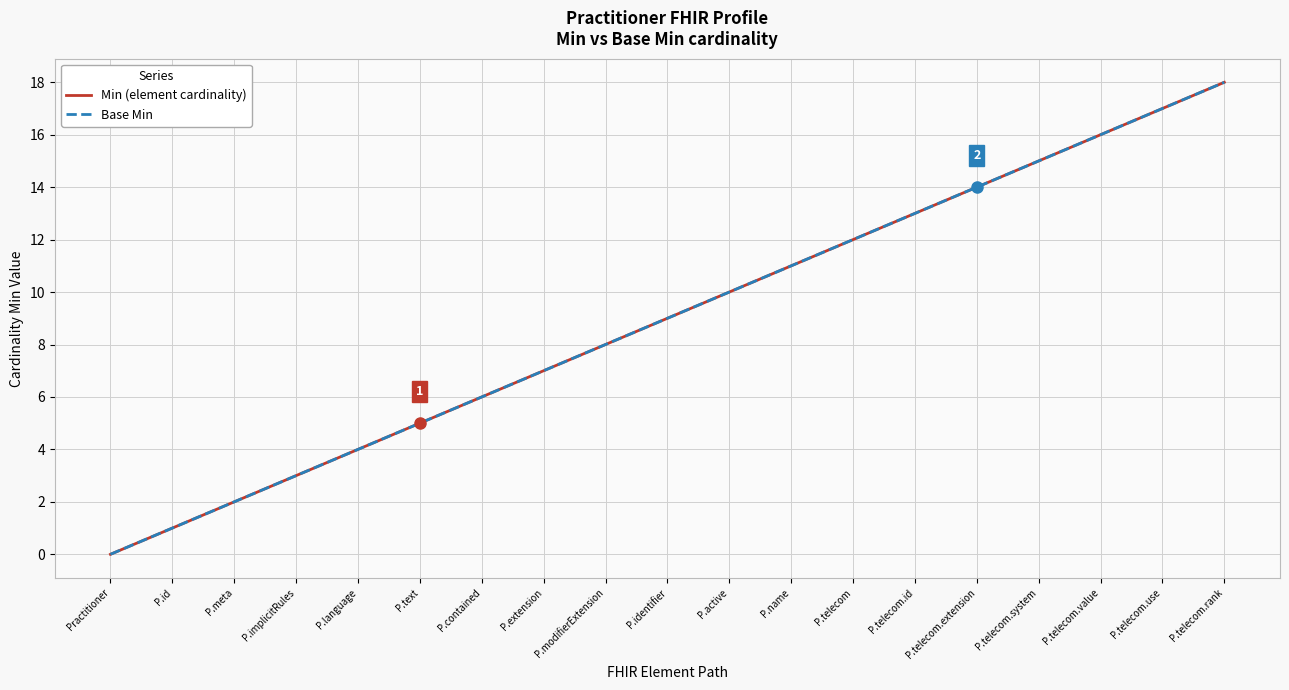

What is the label of the 11th point from the left?

P.active